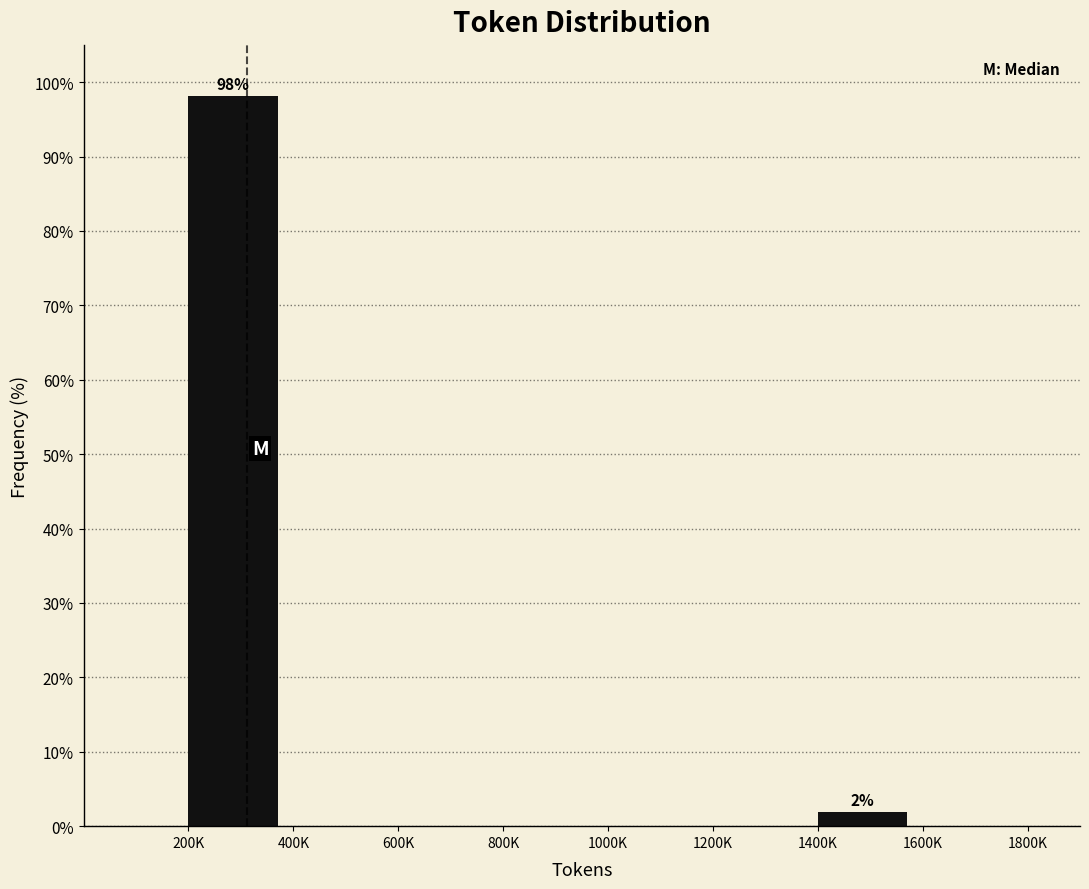

Reading left to right, list all the values displayed in this chart.

200K=98.1	400K=0.0	600K=0.0	800K=0.0	1000K=0.0	1200K=0.0	1400K=1.9	1600K=0.0